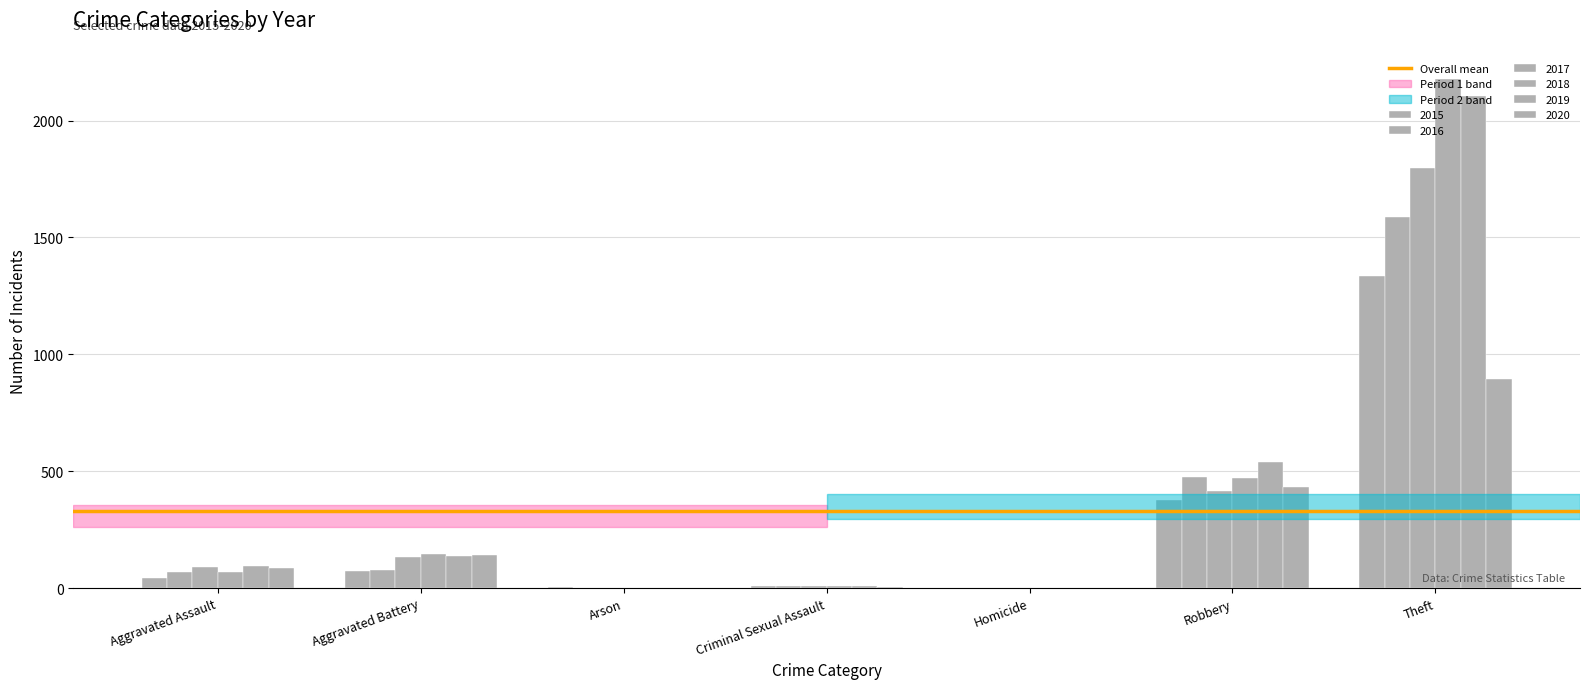

How many groups of bars are there?

7